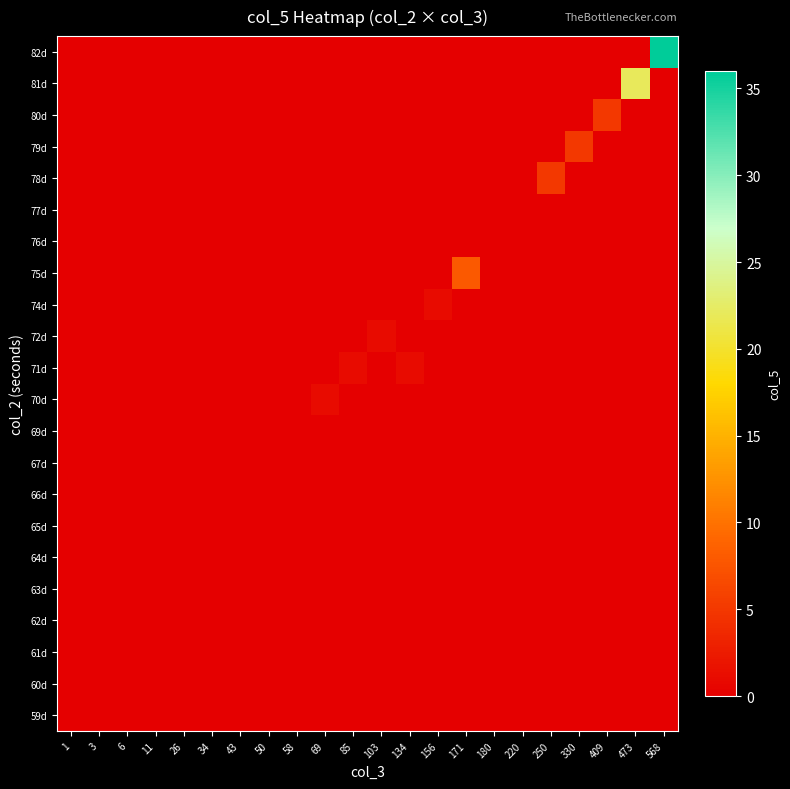

Reading left to right, what are all the values shown in this chart?

row_0: 1=0	3=0	6=0	11=0	26=0	34=0	43=0	50=0	58=0	69=0	85=0	103=0	134=0	156=0	171=0	180=0	220=0	250=0	330=0	409=0	473=0	568=0
row_1: 1=0	3=0	6=0	11=0	26=0	34=0	43=0	50=0	58=0	69=0	85=0	103=0	134=0	156=0	171=0	180=0	220=0	250=0	330=0	409=0	473=0	568=0
row_2: 1=0	3=0	6=0	11=0	26=0	34=0	43=0	50=0	58=0	69=0	85=0	103=0	134=0	156=0	171=0	180=0	220=0	250=0	330=0	409=0	473=0	568=0
row_3: 1=0	3=0	6=0	11=0	26=0	34=0	43=0	50=0	58=0	69=0	85=0	103=0	134=0	156=0	171=0	180=0	220=0	250=0	330=0	409=0	473=0	568=0
row_4: 1=0	3=0	6=0	11=0	26=0	34=0	43=0	50=0	58=0	69=0	85=0	103=0	134=0	156=0	171=0	180=0	220=0	250=0	330=0	409=0	473=0	568=0
row_5: 1=0	3=0	6=0	11=0	26=0	34=0	43=0	50=0	58=0	69=0	85=0	103=0	134=0	156=0	171=0	180=0	220=0	250=0	330=0	409=0	473=0	568=0
row_6: 1=0	3=0	6=0	11=0	26=0	34=0	43=0	50=0	58=0	69=0	85=0	103=0	134=0	156=0	171=0	180=0	220=0	250=0	330=0	409=0	473=0	568=0
row_7: 1=0	3=0	6=0	11=0	26=0	34=0	43=0	50=0	58=0	69=0	85=0	103=0	134=0	156=0	171=0	180=0	220=0	250=0	330=0	409=0	473=0	568=0
row_8: 1=0	3=0	6=0	11=0	26=0	34=0	43=0	50=0	58=0	69=0	85=0	103=0	134=0	156=0	171=0	180=0	220=0	250=0	330=0	409=0	473=0	568=0
row_9: 1=0	3=0	6=0	11=0	26=0	34=0	43=0	50=0	58=0	69=0	85=0	103=0	134=0	156=0	171=0	180=0	220=0	250=0	330=0	409=0	473=0	568=0
row_10: 1=0	3=0	6=0	11=0	26=0	34=0	43=0	50=0	58=0	69=1	85=0	103=0	134=0	156=0	171=0	180=0	220=0	250=0	330=0	409=0	473=0	568=0
row_11: 1=0	3=0	6=0	11=0	26=0	34=0	43=0	50=0	58=0	69=0	85=1	103=0	134=1	156=0	171=0	180=0	220=0	250=0	330=0	409=0	473=0	568=0
row_12: 1=0	3=0	6=0	11=0	26=0	34=0	43=0	50=0	58=0	69=0	85=0	103=1	134=0	156=0	171=0	180=0	220=0	250=0	330=0	409=0	473=0	568=0
row_13: 1=0	3=0	6=0	11=0	26=0	34=0	43=0	50=0	58=0	69=0	85=0	103=0	134=0	156=1	171=0	180=0	220=0	250=0	330=0	409=0	473=0	568=0
row_14: 1=0	3=0	6=0	11=0	26=0	34=0	43=0	50=0	58=0	69=0	85=0	103=0	134=0	156=0	171=8	180=0	220=0	250=0	330=0	409=0	473=0	568=0
row_15: 1=0	3=0	6=0	11=0	26=0	34=0	43=0	50=0	58=0	69=0	85=0	103=0	134=0	156=0	171=0	180=0	220=0	250=0	330=0	409=0	473=0	568=0
row_16: 1=0	3=0	6=0	11=0	26=0	34=0	43=0	50=0	58=0	69=0	85=0	103=0	134=0	156=0	171=0	180=0	220=0	250=0	330=0	409=0	473=0	568=0
row_17: 1=0	3=0	6=0	11=0	26=0	34=0	43=0	50=0	58=0	69=0	85=0	103=0	134=0	156=0	171=0	180=0	220=0	250=5	330=0	409=0	473=0	568=0
row_18: 1=0	3=0	6=0	11=0	26=0	34=0	43=0	50=0	58=0	69=0	85=0	103=0	134=0	156=0	171=0	180=0	220=0	250=0	330=5	409=0	473=0	568=0
row_19: 1=0	3=0	6=0	11=0	26=0	34=0	43=0	50=0	58=0	69=0	85=0	103=0	134=0	156=0	171=0	180=0	220=0	250=0	330=0	409=5	473=0	568=0
row_20: 1=0	3=0	6=0	11=0	26=0	34=0	43=0	50=0	58=0	69=0	85=0	103=0	134=0	156=0	171=0	180=0	220=0	250=0	330=0	409=0	473=22	568=0
row_21: 1=0	3=0	6=0	11=0	26=0	34=0	43=0	50=0	58=0	69=0	85=0	103=0	134=0	156=0	171=0	180=0	220=0	250=0	330=0	409=0	473=0	568=36